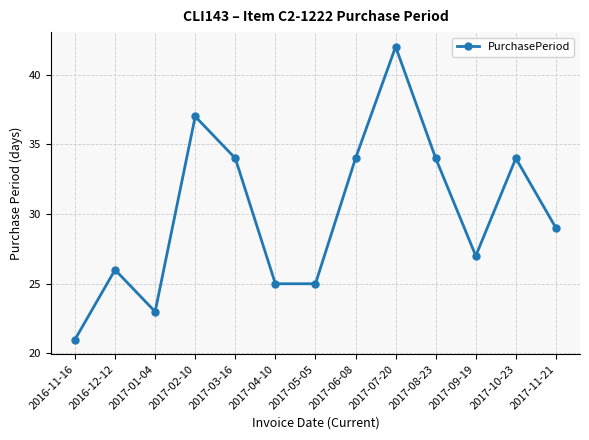

At which category does the chart reach its peak across all series?

2017-07-20